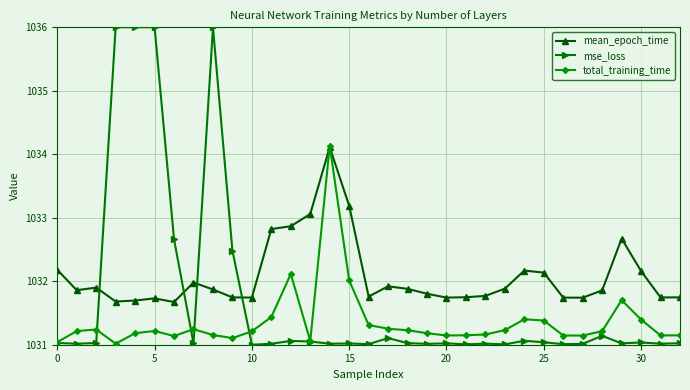

What are all the series names shown in the legend?

mean_epoch_time, mse_loss, total_training_time